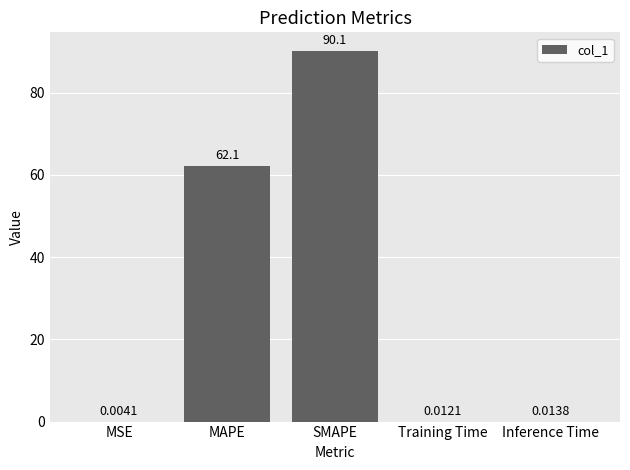

Which category has the highest value across all series?

SMAPE